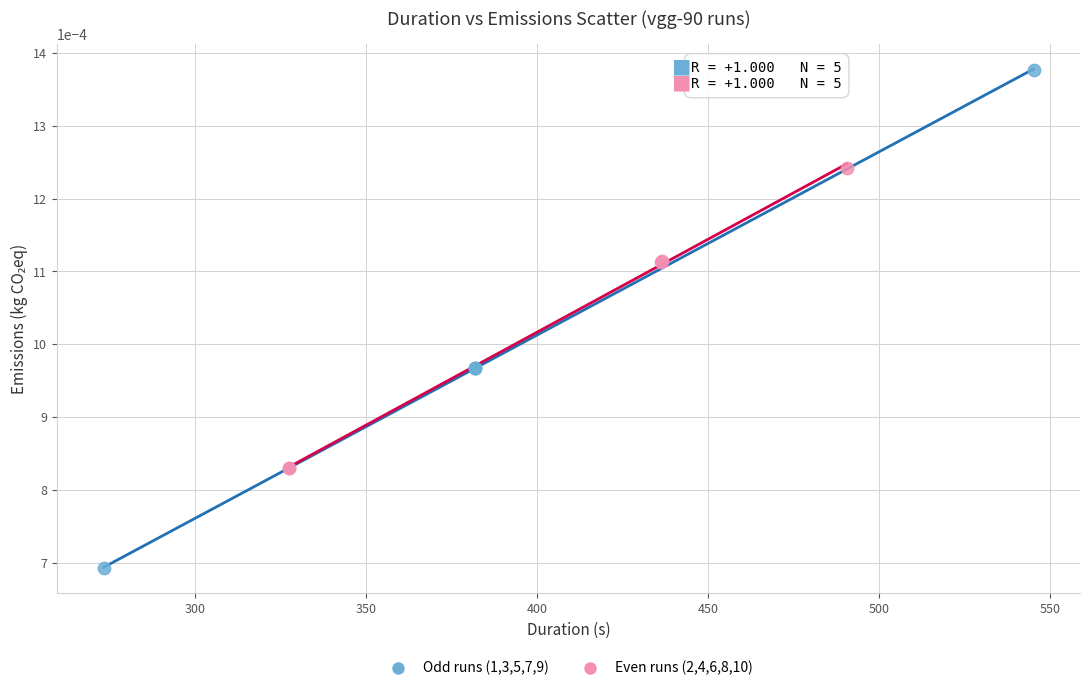

Which series reaches the maximum Y coordinate?

Odd runs (1,3,5,7,9)